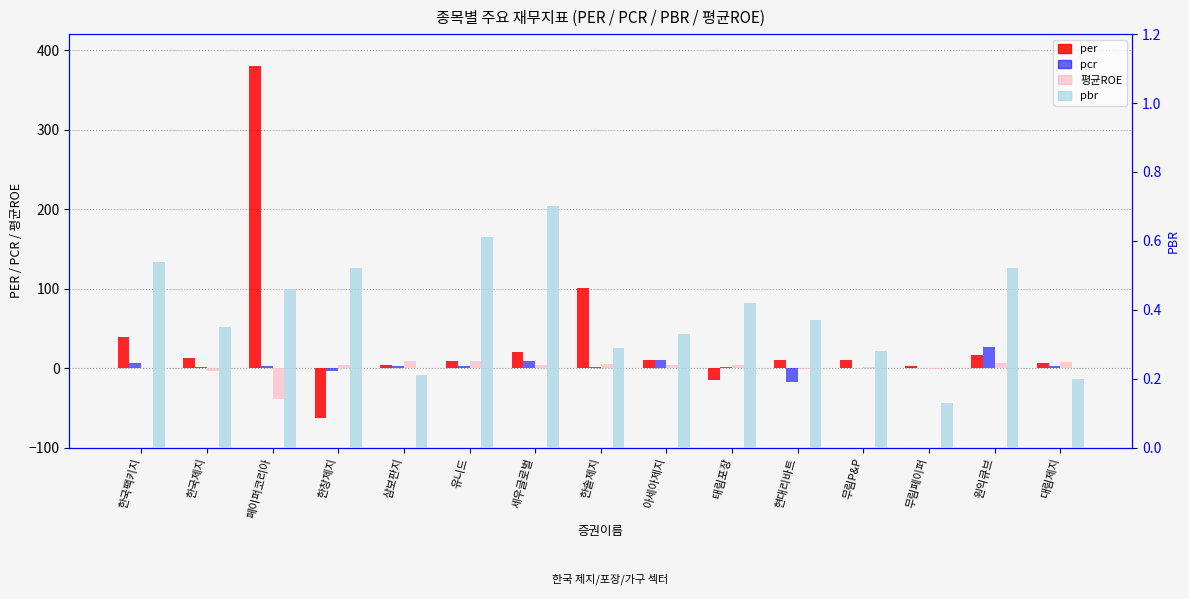

What is the sum of all per values?

544.1